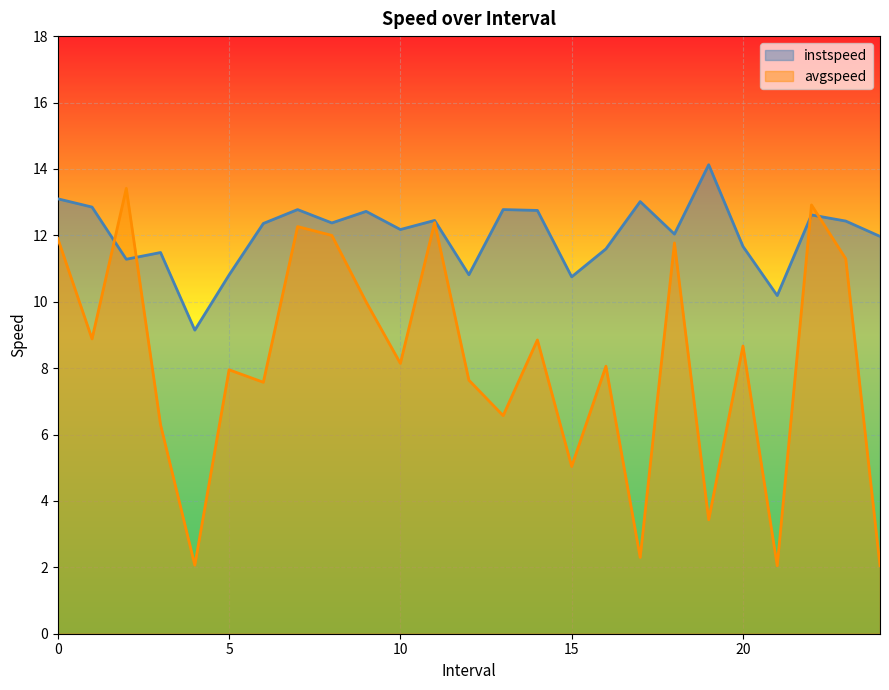

What is the label of the 14th point from the right?

11.0